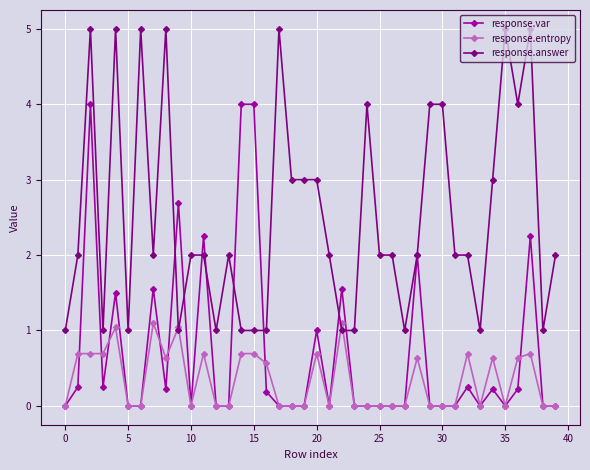

What are all the series names shown in the legend?

response.var, response.entropy, response.answer